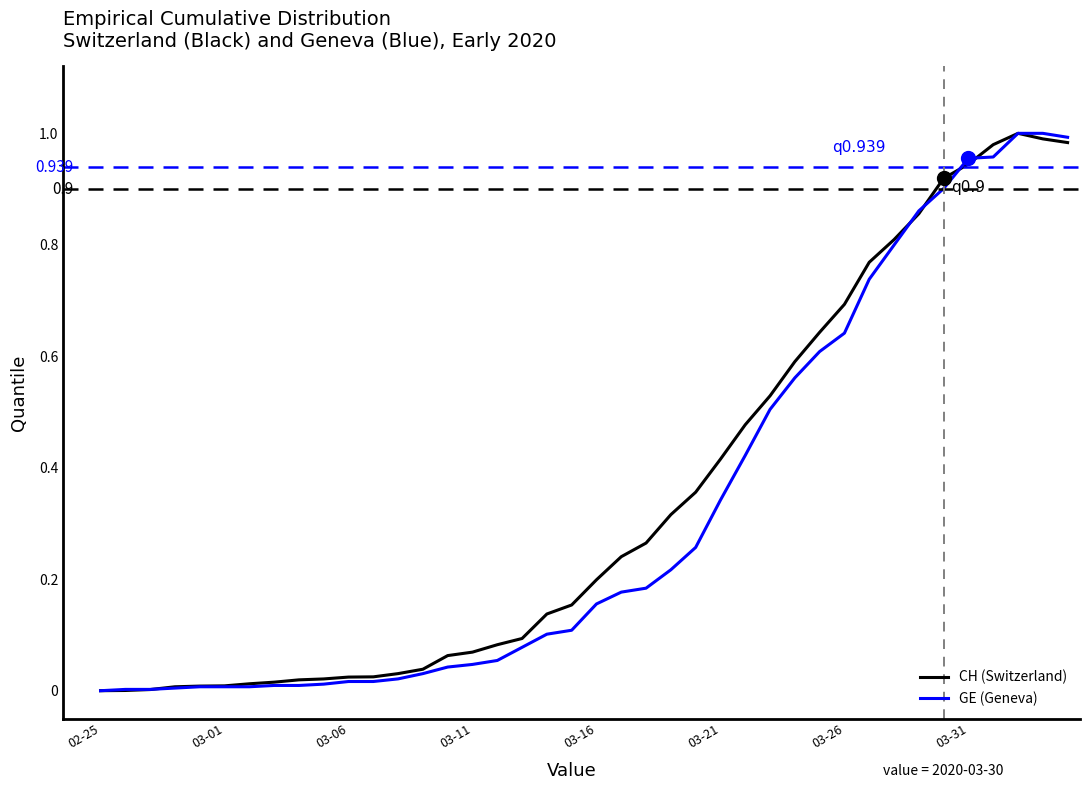

What are all the series names shown in the legend?

CH (Switzerland), GE (Geneva)